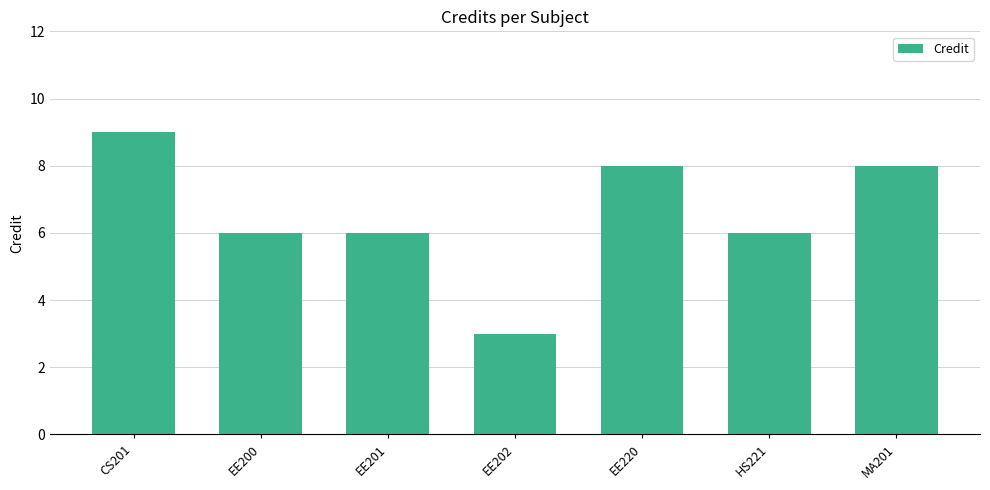

Which label corresponds to the largest value in the chart?

CS201